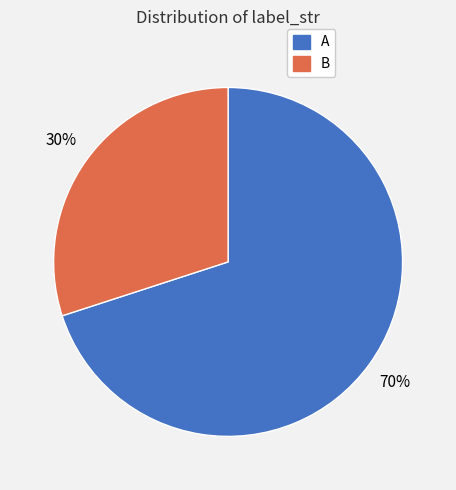

To the nearest percent, what is the combined percentage of A and B?

100%